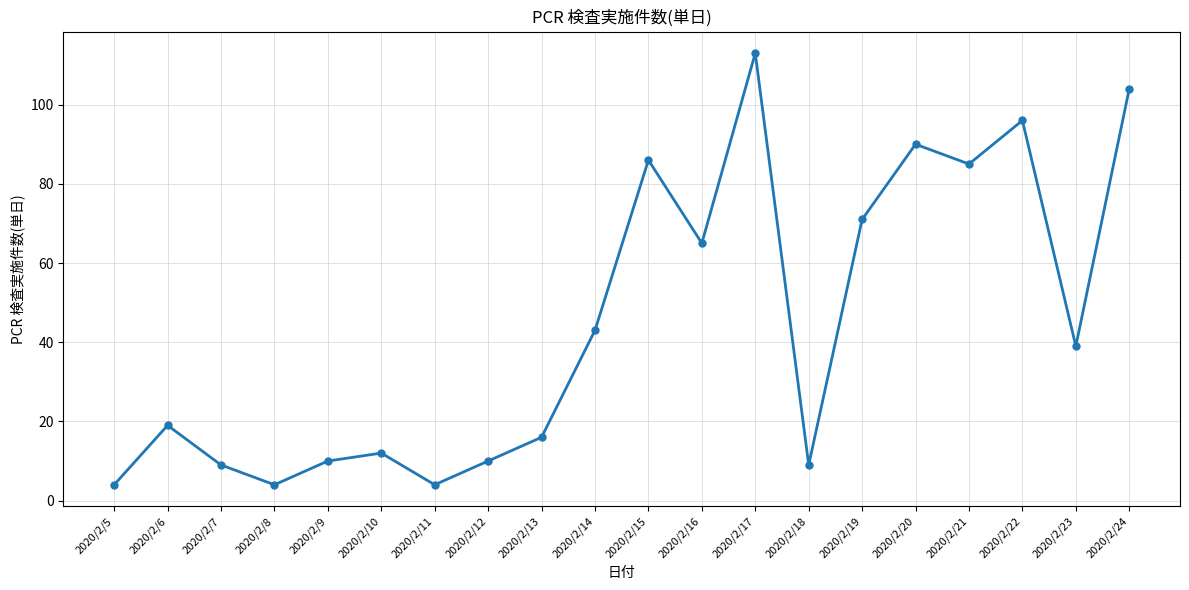

What is the sum of the values at 2020/2/20 and 2020/2/14?

133